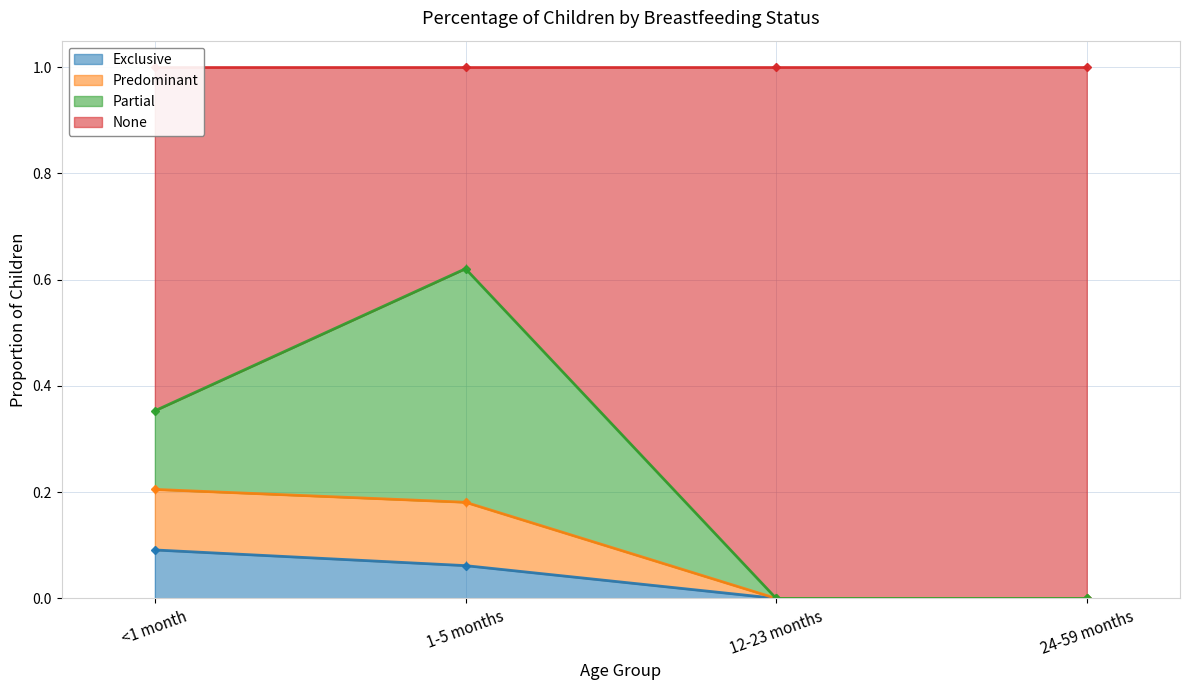

True or false: Exclusive has a value of 0.1 at 12-23 months.

False